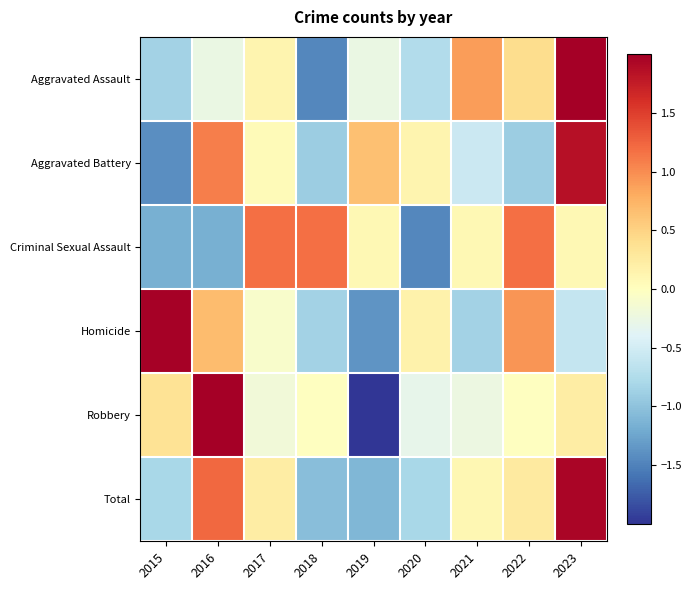

Reading right to left, list all the values displayed in this chart.

Aggravated Assault: 2023=2.1	2022=0.4	2021=0.9	2020=-0.7	2019=-0.3	2018=-1.5	2017=0.1	2016=-0.3	2015=-0.9
Aggravated Battery: 2023=1.9	2022=-0.9	2021=-0.6	2020=0.1	2019=0.7	2018=-0.9	2017=0.0	2016=1.1	2015=-1.4
Criminal Sexual Assault: 2023=0.1	2022=1.2	2021=0.1	2020=-1.5	2019=0.1	2018=1.2	2017=1.2	2016=-1.2	2015=-1.2
Homicide: 2023=-0.6	2022=0.9	2021=-0.9	2020=0.2	2019=-1.4	2018=-0.9	2017=-0.1	2016=0.7	2015=2.0
Robbery: 2023=0.2	2022=-0.0	2021=-0.2	2020=-0.3	2019=-2.0	2018=-0.0	2017=-0.2	2016=2.2	2015=0.4
Total: 2023=1.9	2022=0.3	2021=0.1	2020=-0.8	2019=-1.1	2018=-1.0	2017=0.2	2016=1.2	2015=-0.8